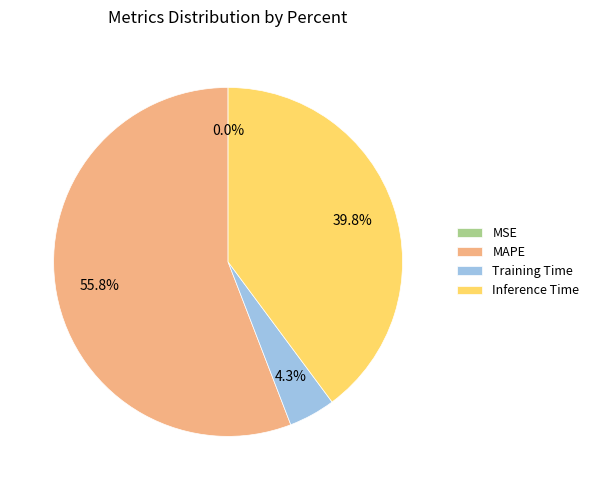

Which slice is the largest?

MAPE